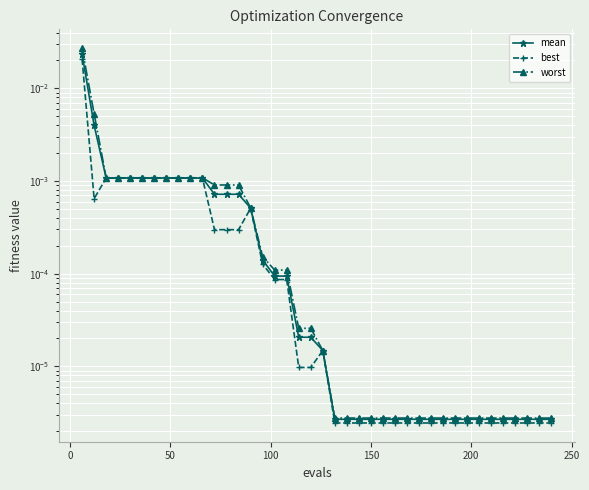

Which series has the widest spread of values?

worst